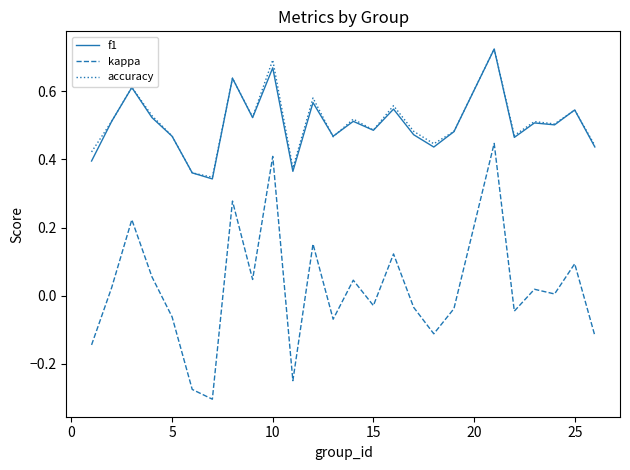

True or false: kappa and f1 cross at least once.

False